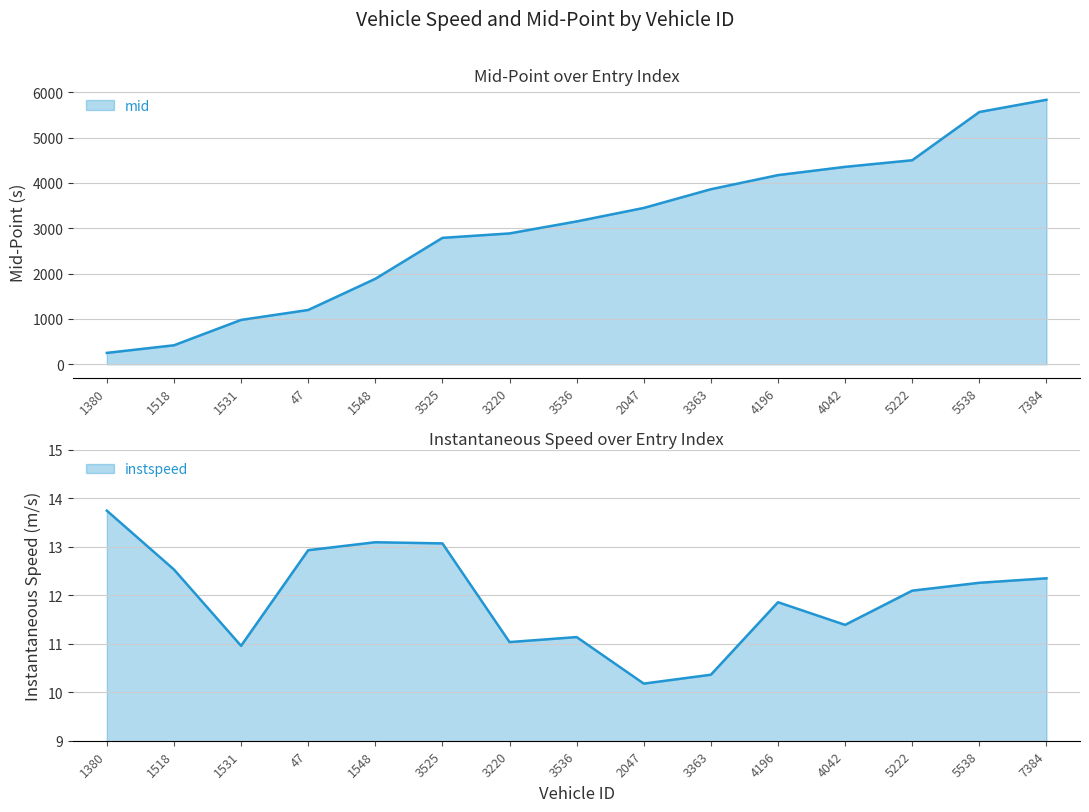

How many categories are shown in the chart?

15